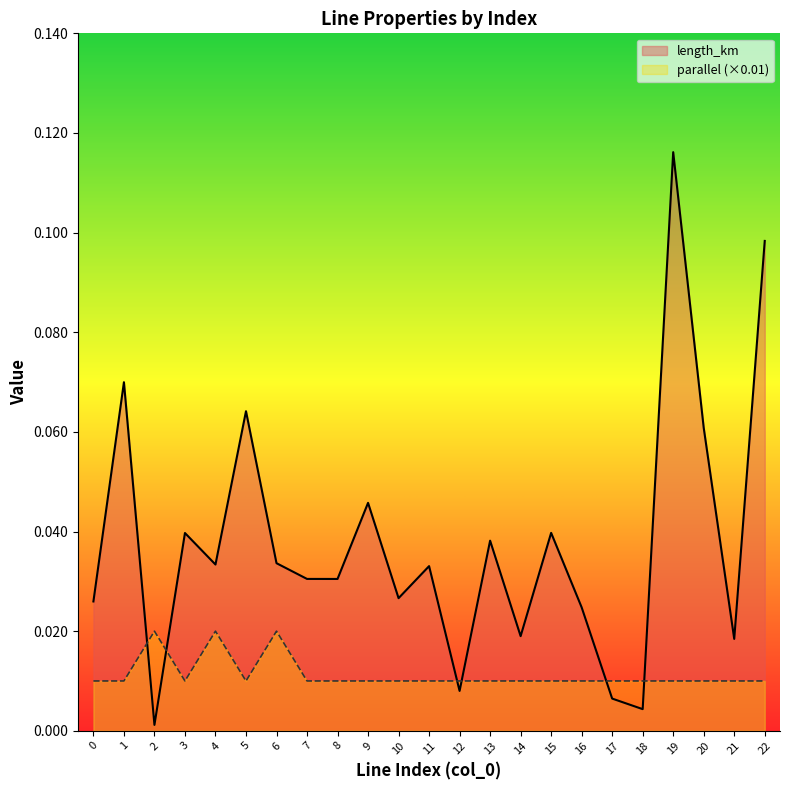

Reading right to left, list all the values displayed in this chart.

length_km: 22=0.1	21=0.0	20=0.1	19=0.1	18=0.0	17=0.0	16=0.0	15=0.0	14=0.0	13=0.0	12=0.0	11=0.0	10=0.0	9=0.0	8=0.0	7=0.0	6=0.0	5=0.1	4=0.0	3=0.0	2=0.0	1=0.1	0=0.0
parallel: 22=0.0	21=0.0	20=0.0	19=0.0	18=0.0	17=0.0	16=0.0	15=0.0	14=0.0	13=0.0	12=0.0	11=0.0	10=0.0	9=0.0	8=0.0	7=0.0	6=0.0	5=0.0	4=0.0	3=0.0	2=0.0	1=0.0	0=0.0